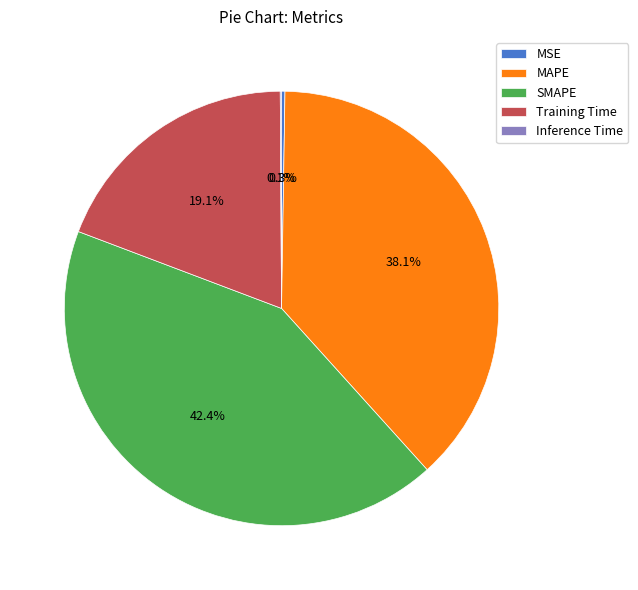

What portion of the pie excludes SMAPE?

57.6%